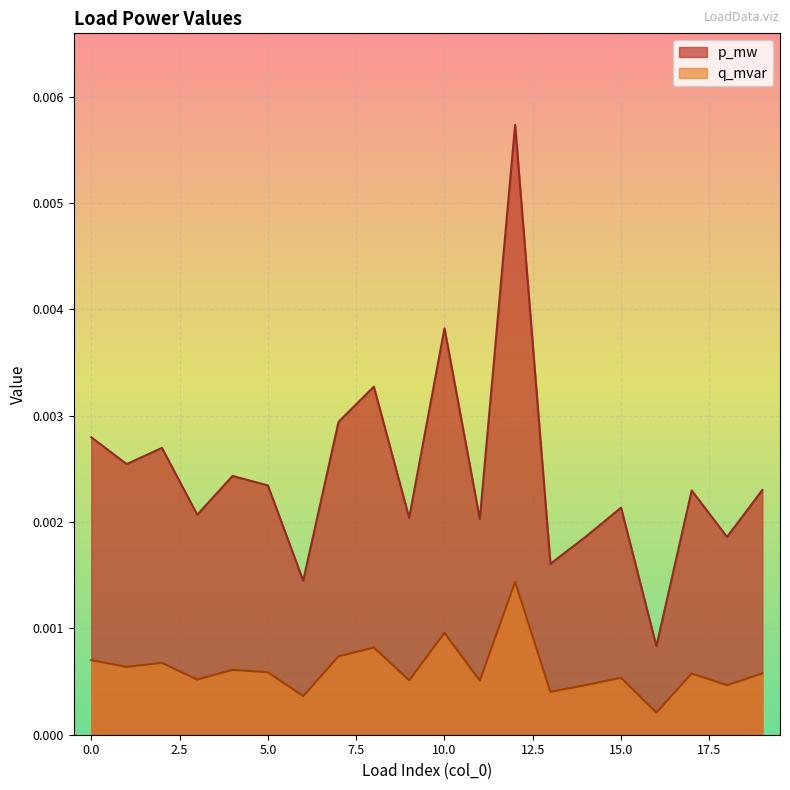

Between 8 and 18, which is larger?

8